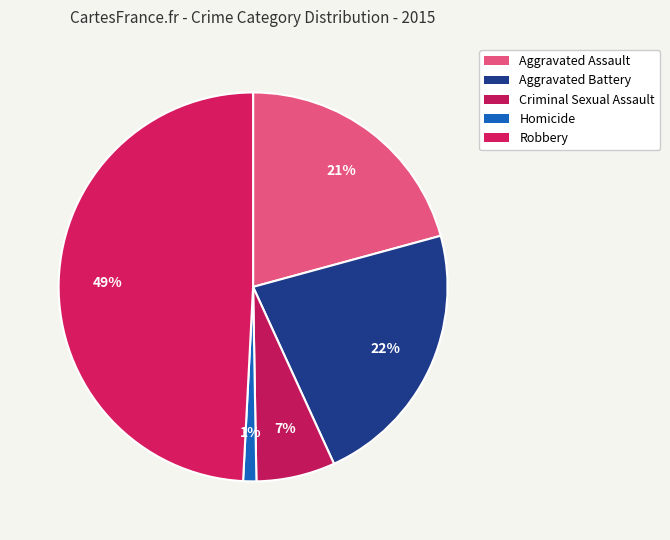

Count the number of slices in the pie.

5